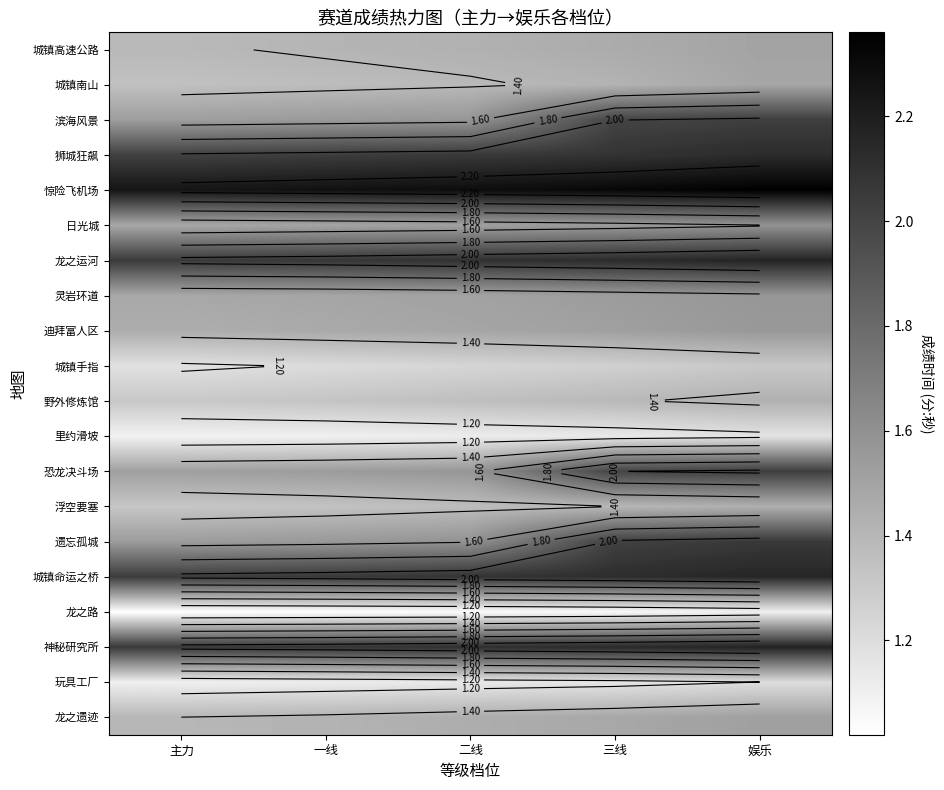

What is the greatest value displayed?

2.4